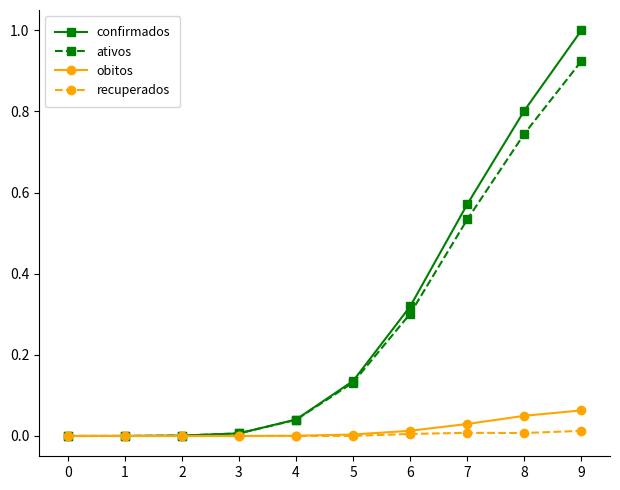

The value of ativos at 7 is 0.9. True or false?

False